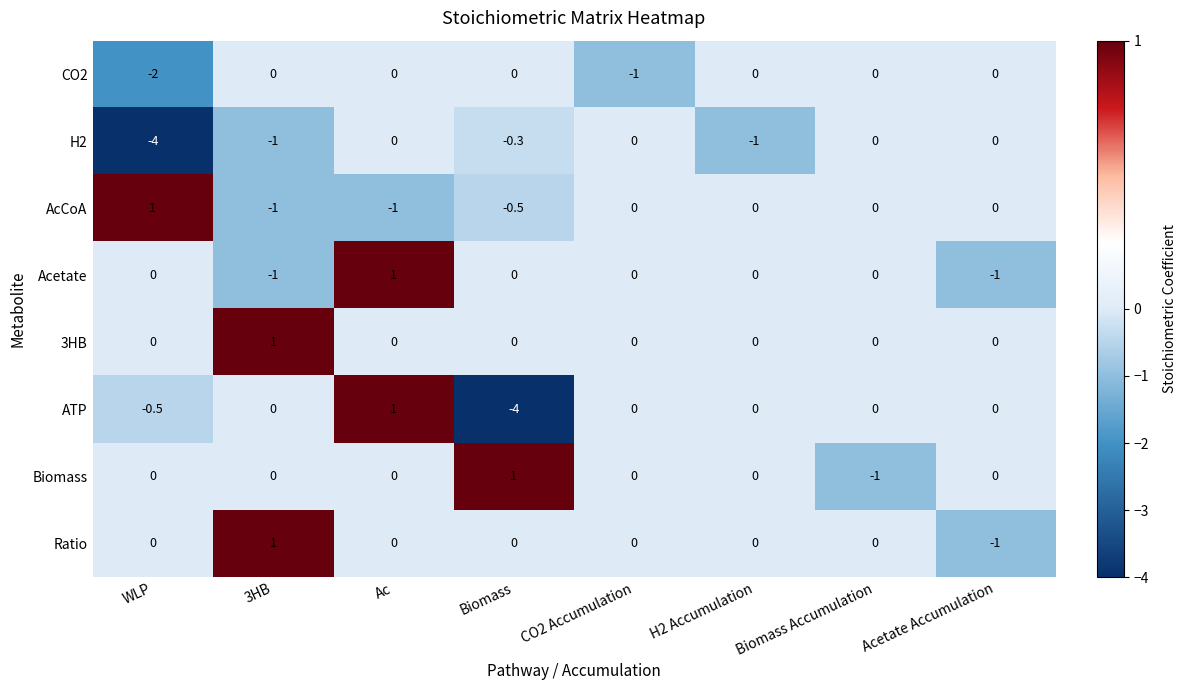

What is the spread (max minus min) of values at CO2 Accumulation?

1.0